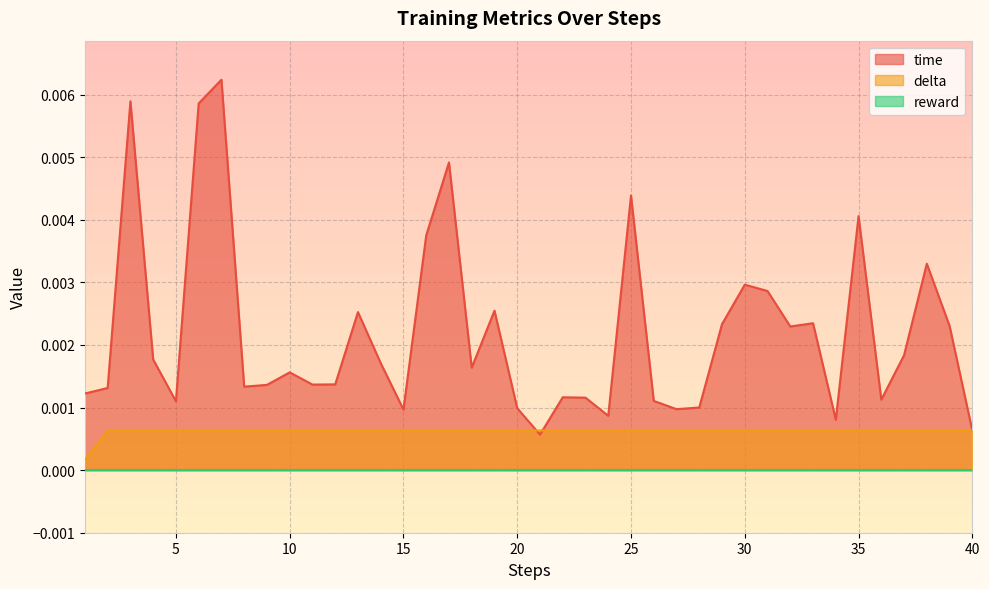

How many times do delta and time cross each other?

2